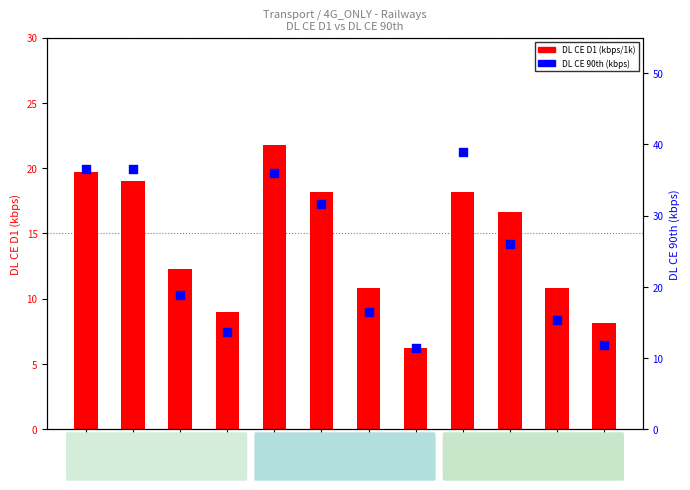

At which category is the sum across all series the highest?

MV-V
VF